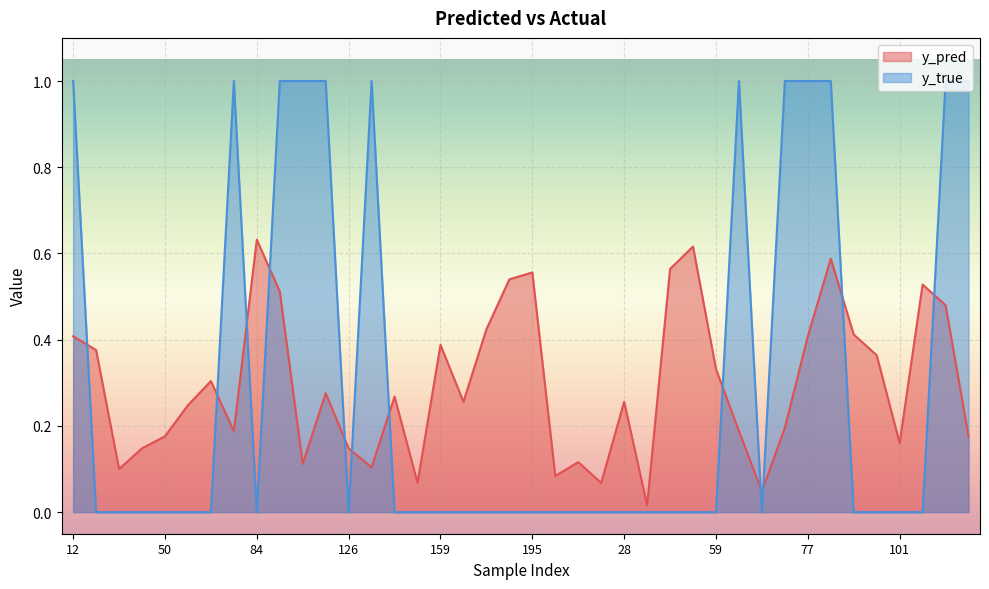

How many distinct data groups are displayed?

2